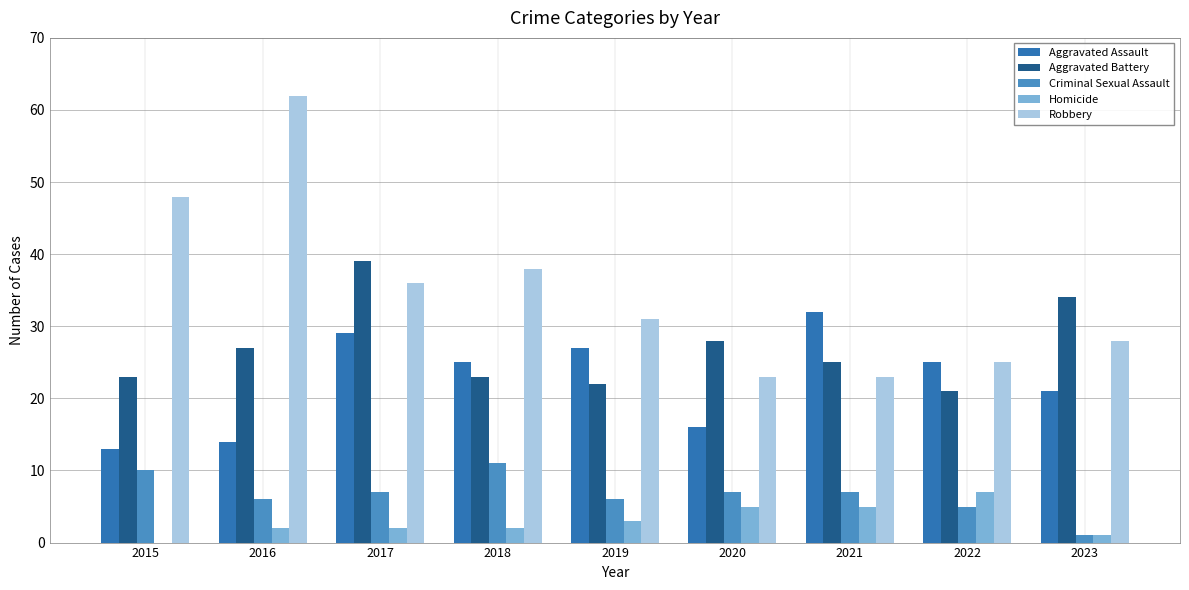

What is the greatest value displayed?

62